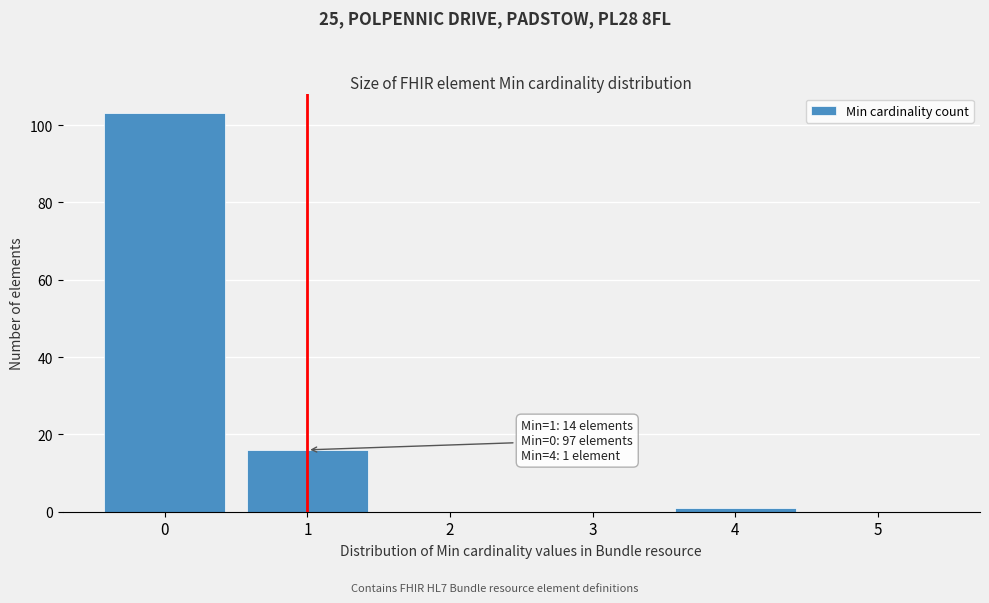

Reading left to right, list all the values displayed in this chart.

0=103	1=16	2=0	3=0	4=1	5=0